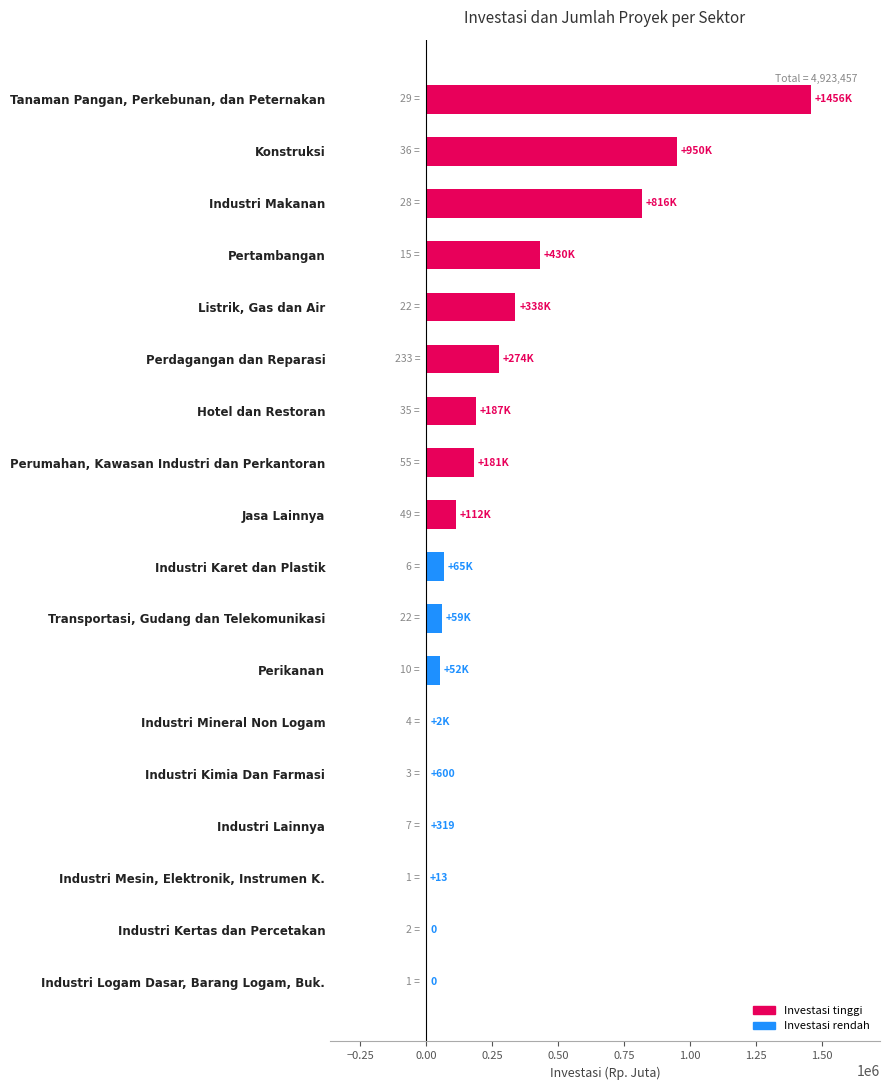

The chart shows a value of 949717.3 at Konstruksi. True or false?

True